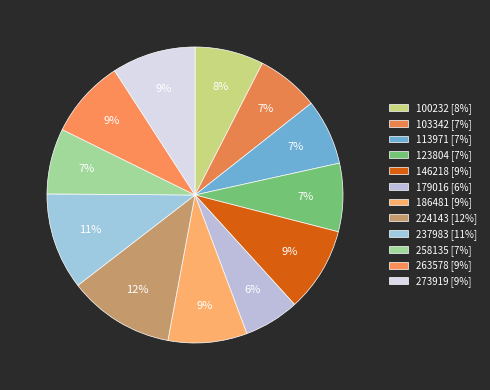

How many segments does this pie chart have?

12